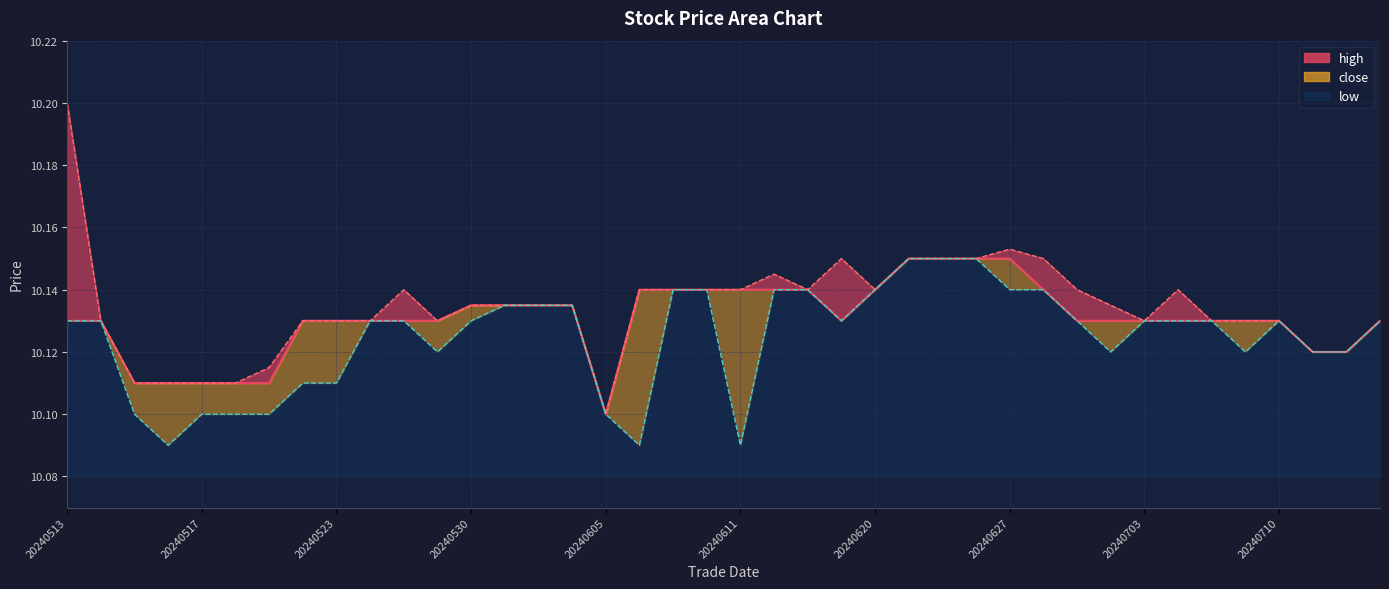

Which category has the highest value in the low series?

20240621